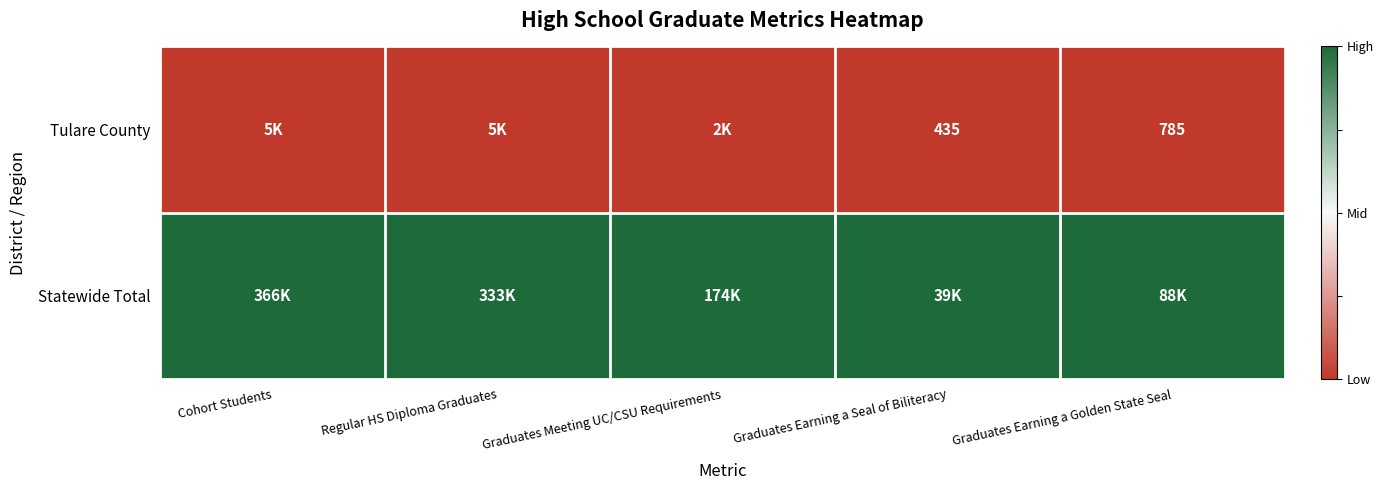

The Tulare County series shows 1066 at Graduates Earning a Golden State Seal. True or false?

False